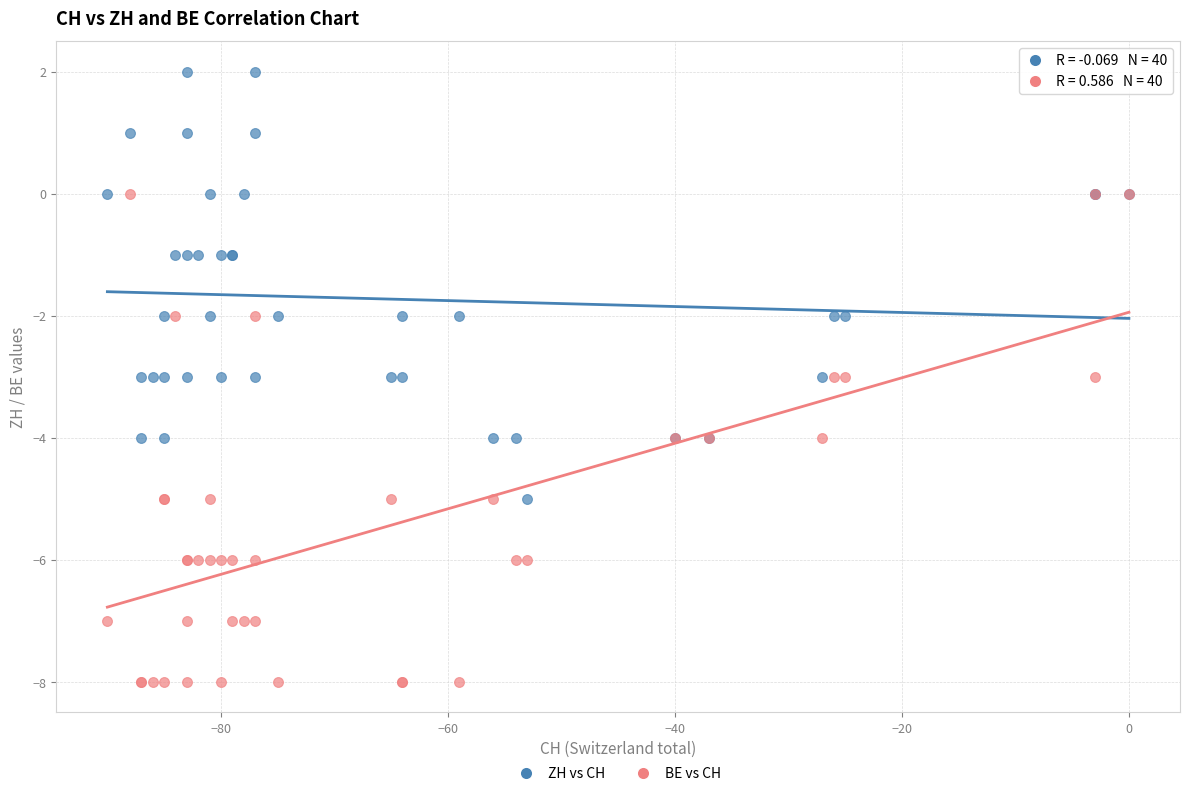

What are all the series names shown in the legend?

ZH vs CH, BE vs CH